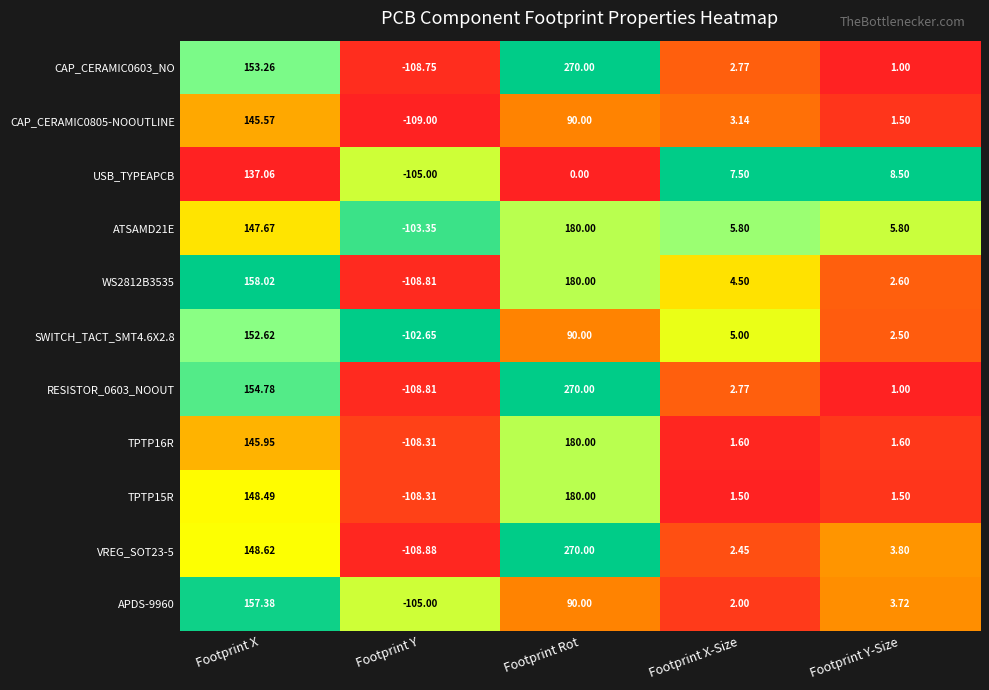

Between Footprint Y and Footprint Y-Size, which series saw the biggest shift?

USB_TYPEAPCB